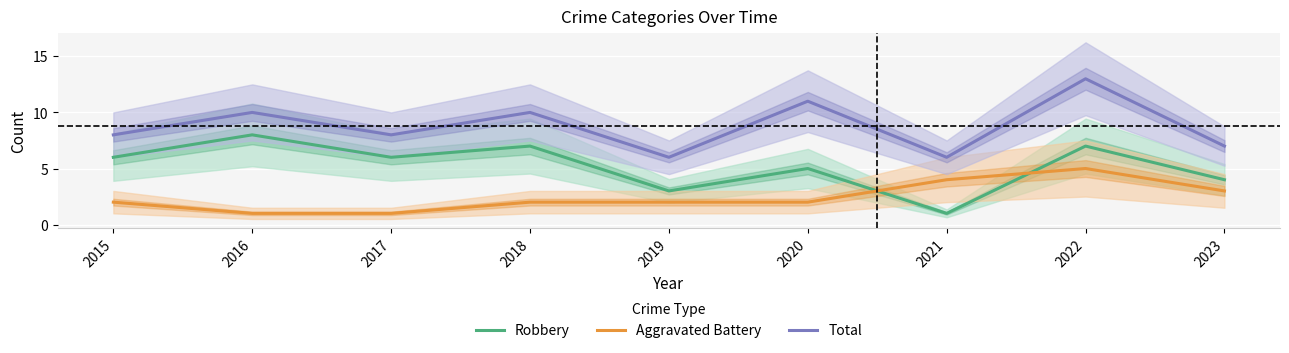

The Robbery series shows 5 at 2020. True or false?

True